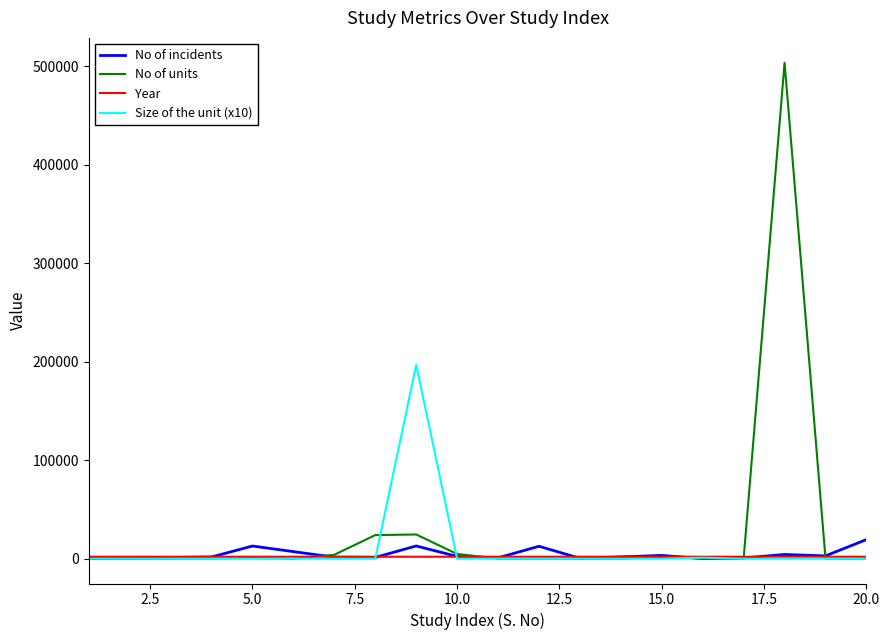

What is the minimum value for No of units?

4.0